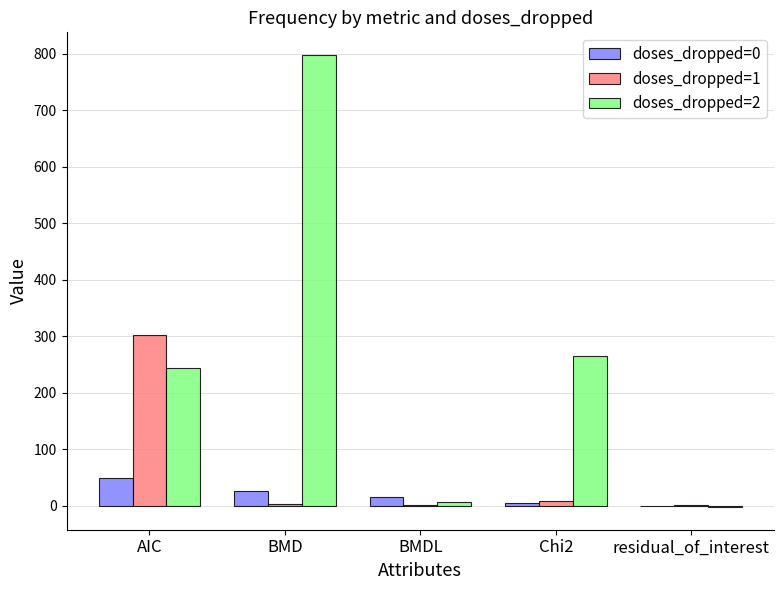

How many groups of bars are there?

5